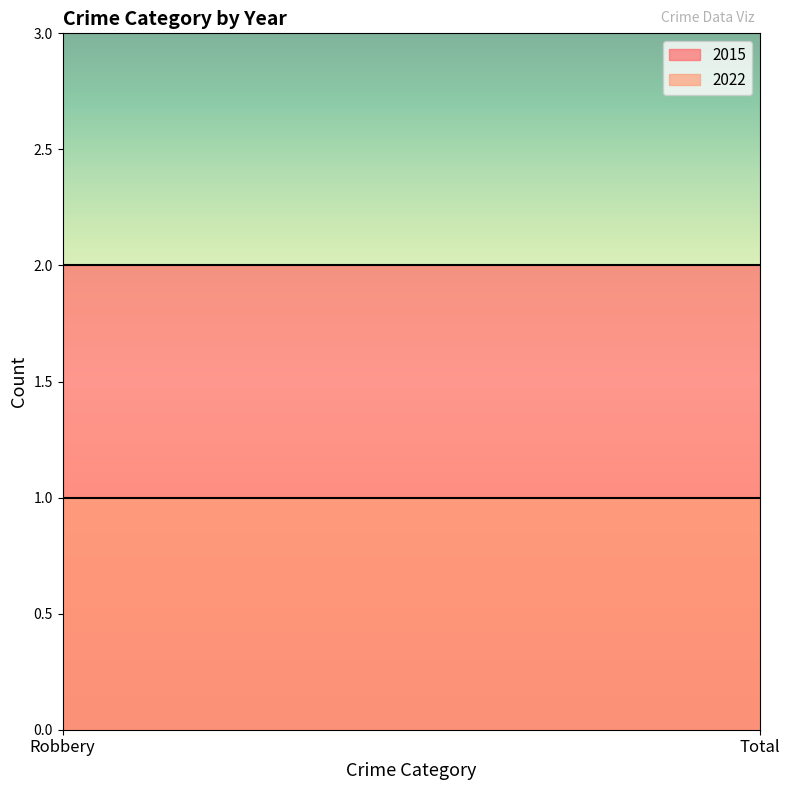

Is the value of 2015 at Robbery greater than the value of 2022 at Robbery?

Yes